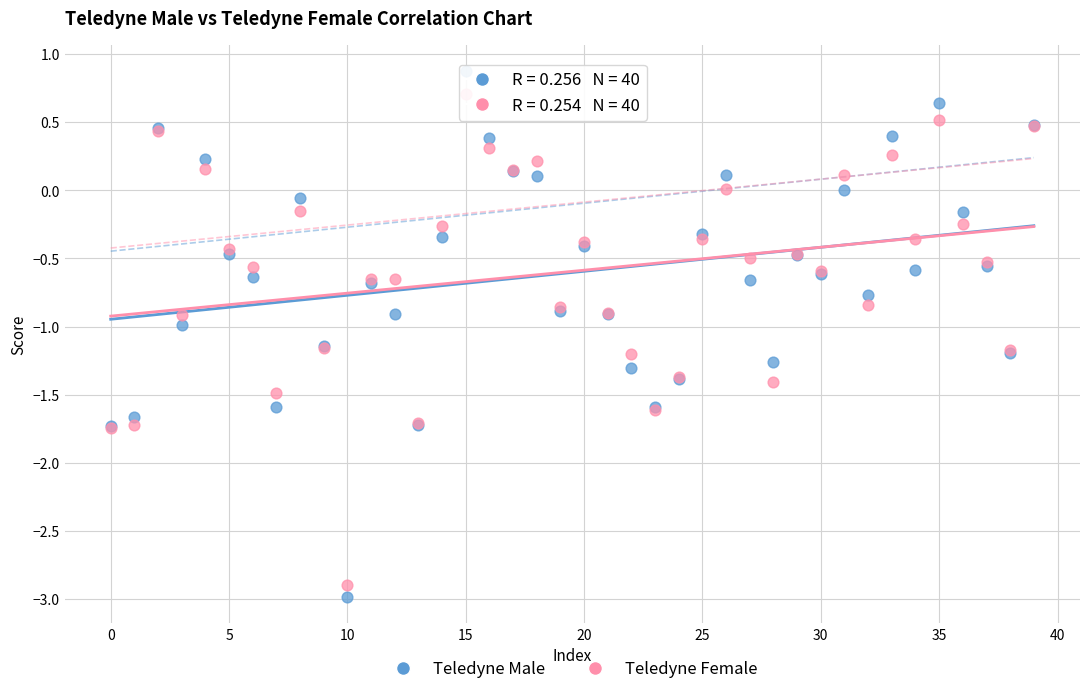

What are all the series names shown in the legend?

Teledyne Male, Teledyne Female